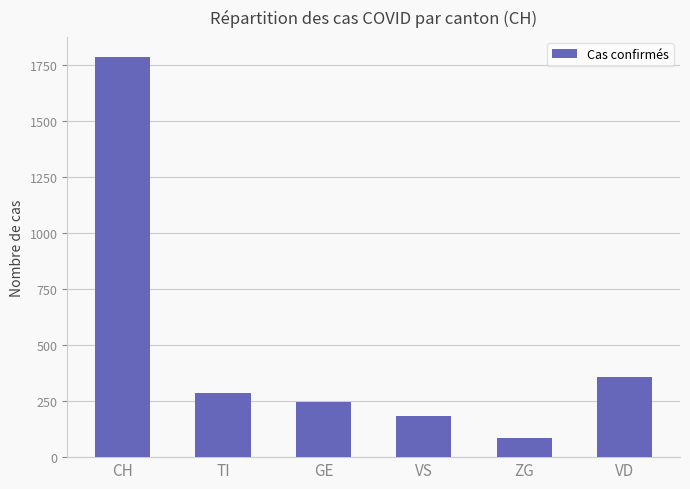

Reading right to left, list all the values displayed in this chart.

358	87	183	244	286	1786